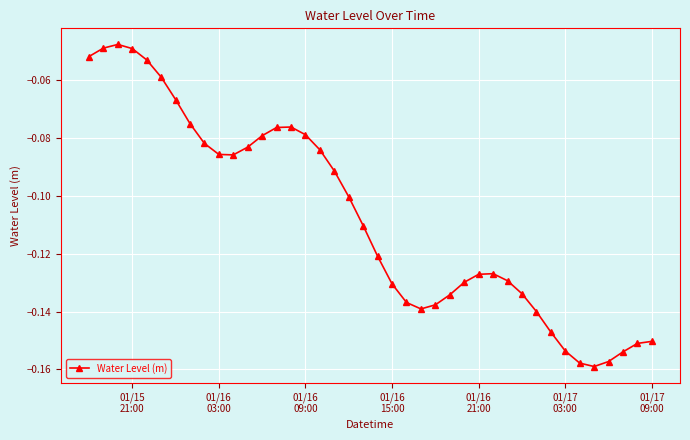

What is the sum of all values?

-4.3